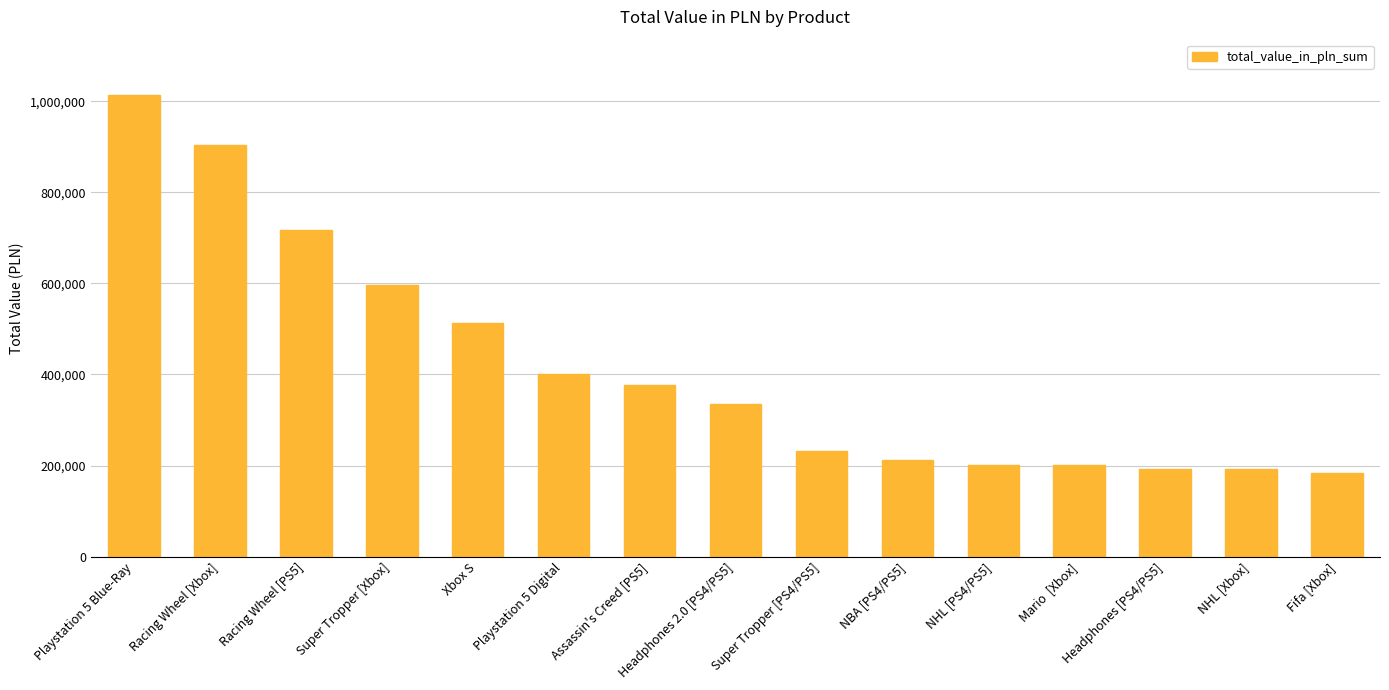

What is the sum of the values at Racing Wheel [Xbox] and Super Tropper [PS4/PS5]?

1135693.2